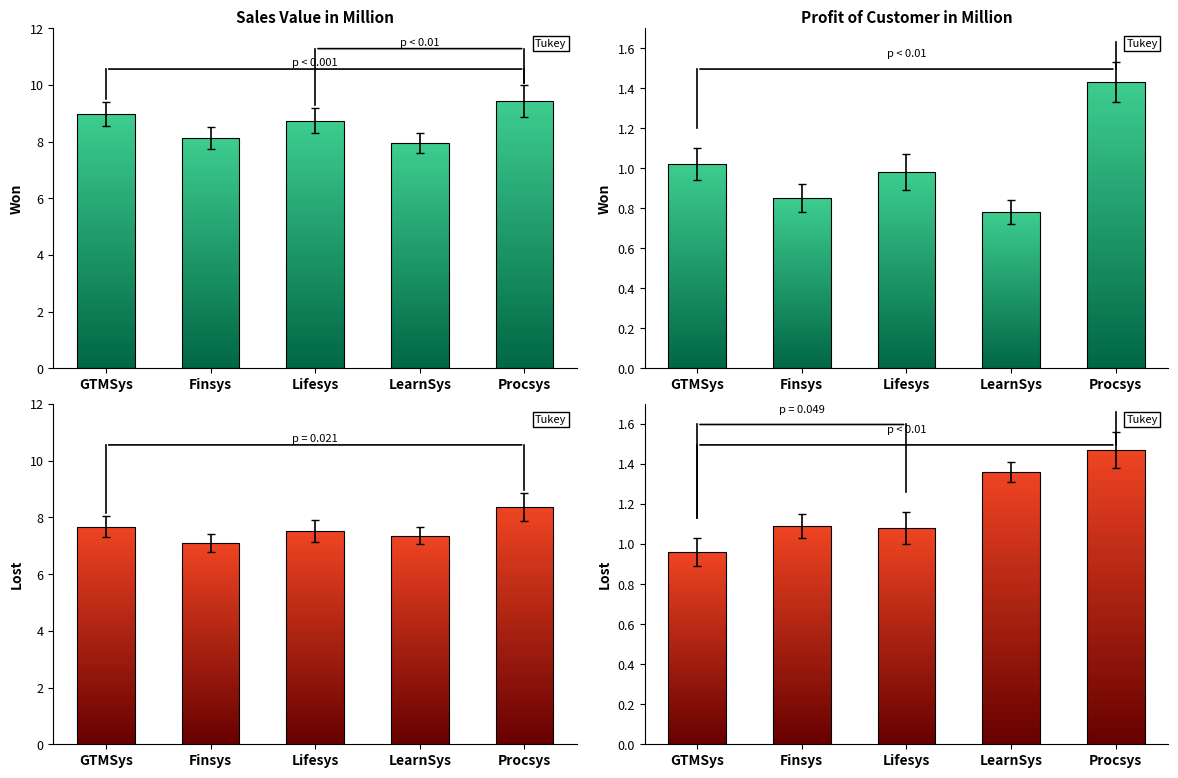

At Lifesys, list the series in order from largest to smallest.

Sales Value in Million, Profit of Customer in Million